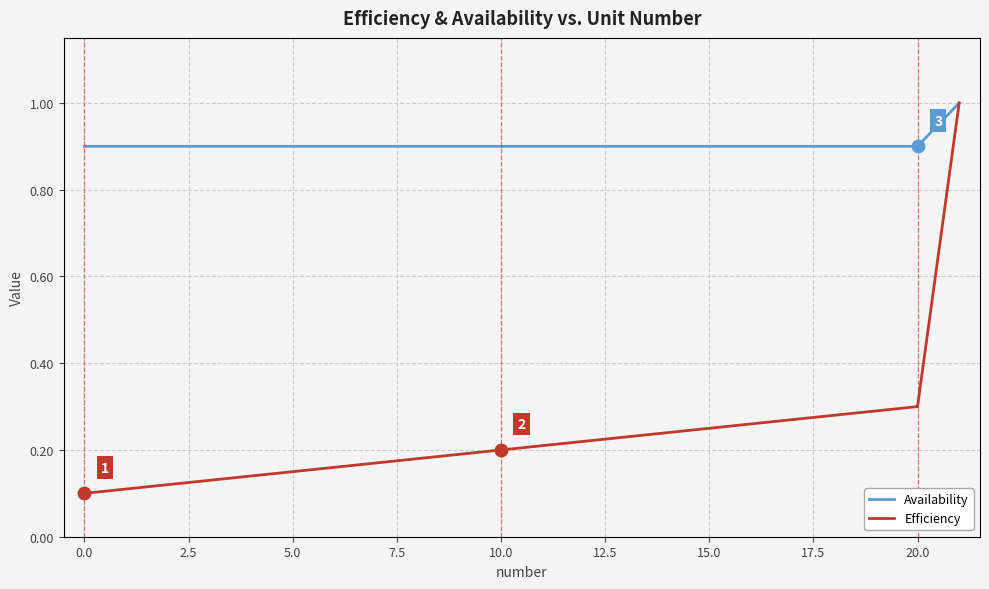

Which series has the largest range (max minus min)?

Efficiency